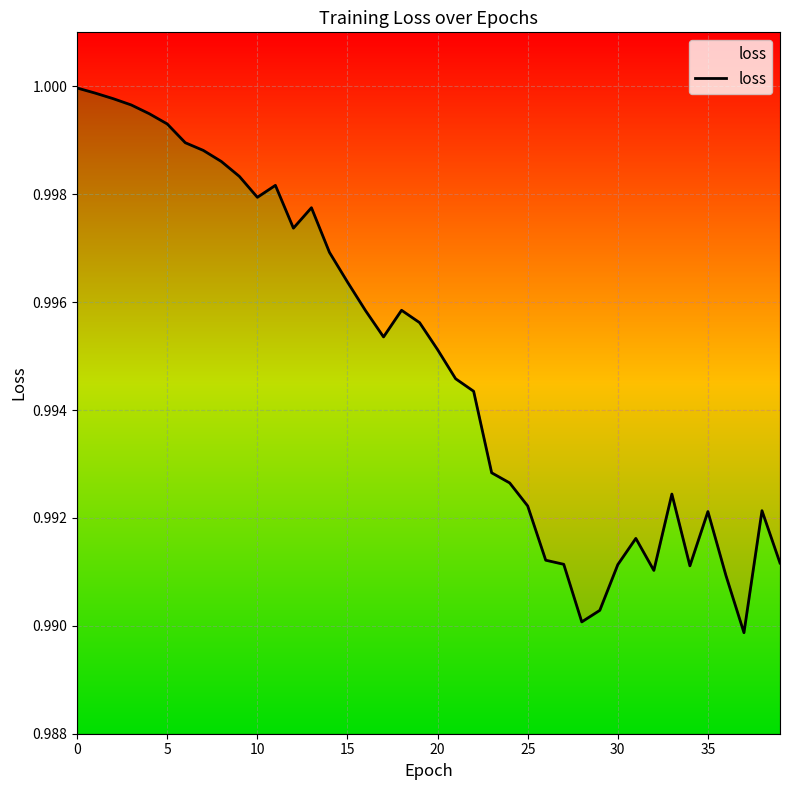

The value at 16 is 1.0. True or false?

True